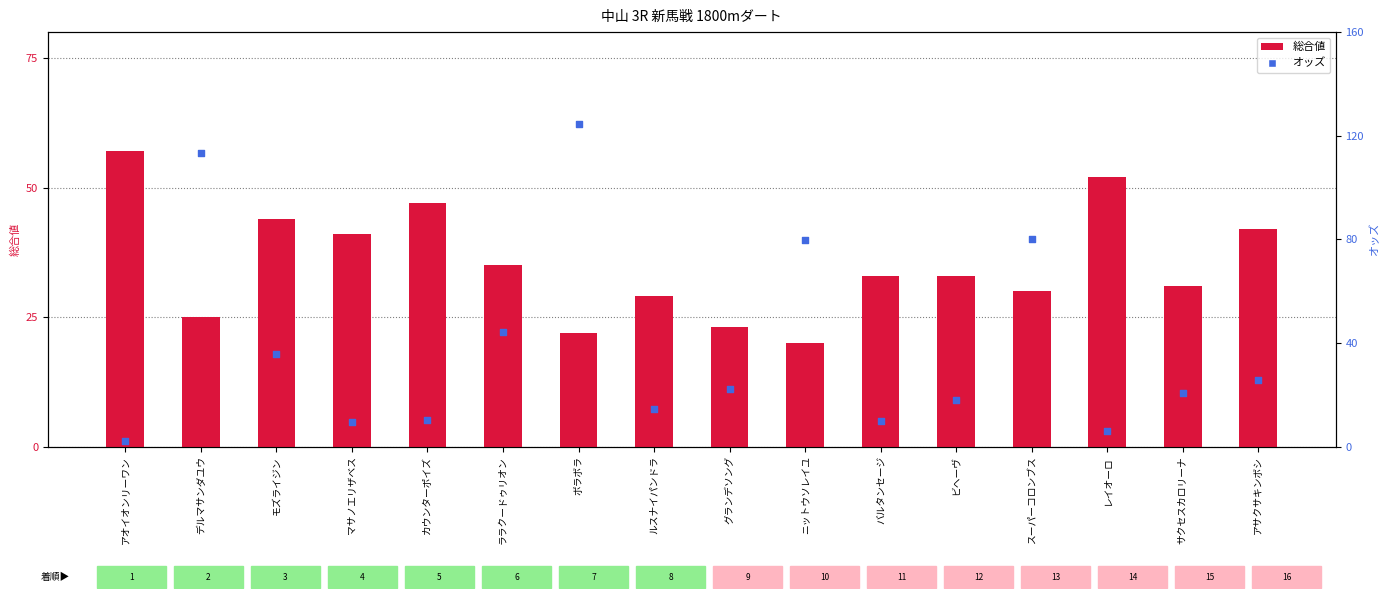

What is the total value across all series at サクセスカロリーナ?

51.8